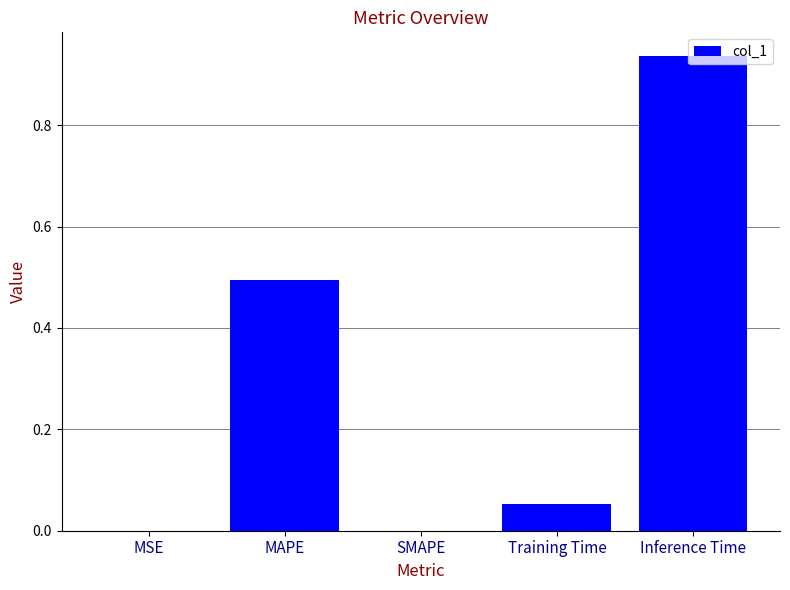

Which label corresponds to the largest value in the chart?

Inference Time